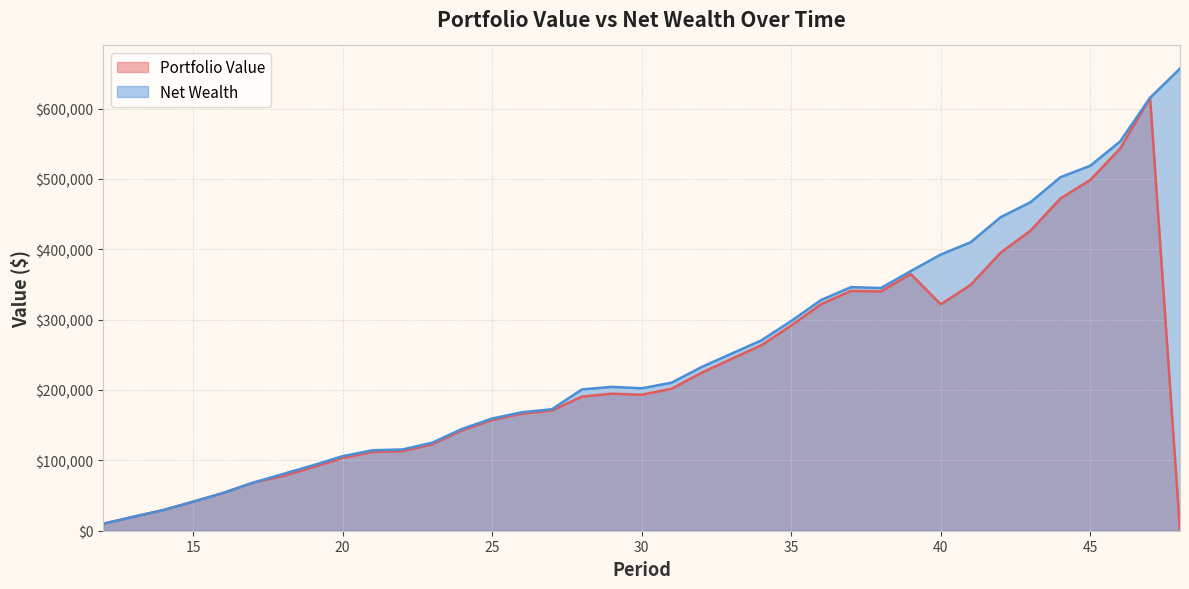

The value of Portfolio Value at 14 is 29307.3. True or false?

True